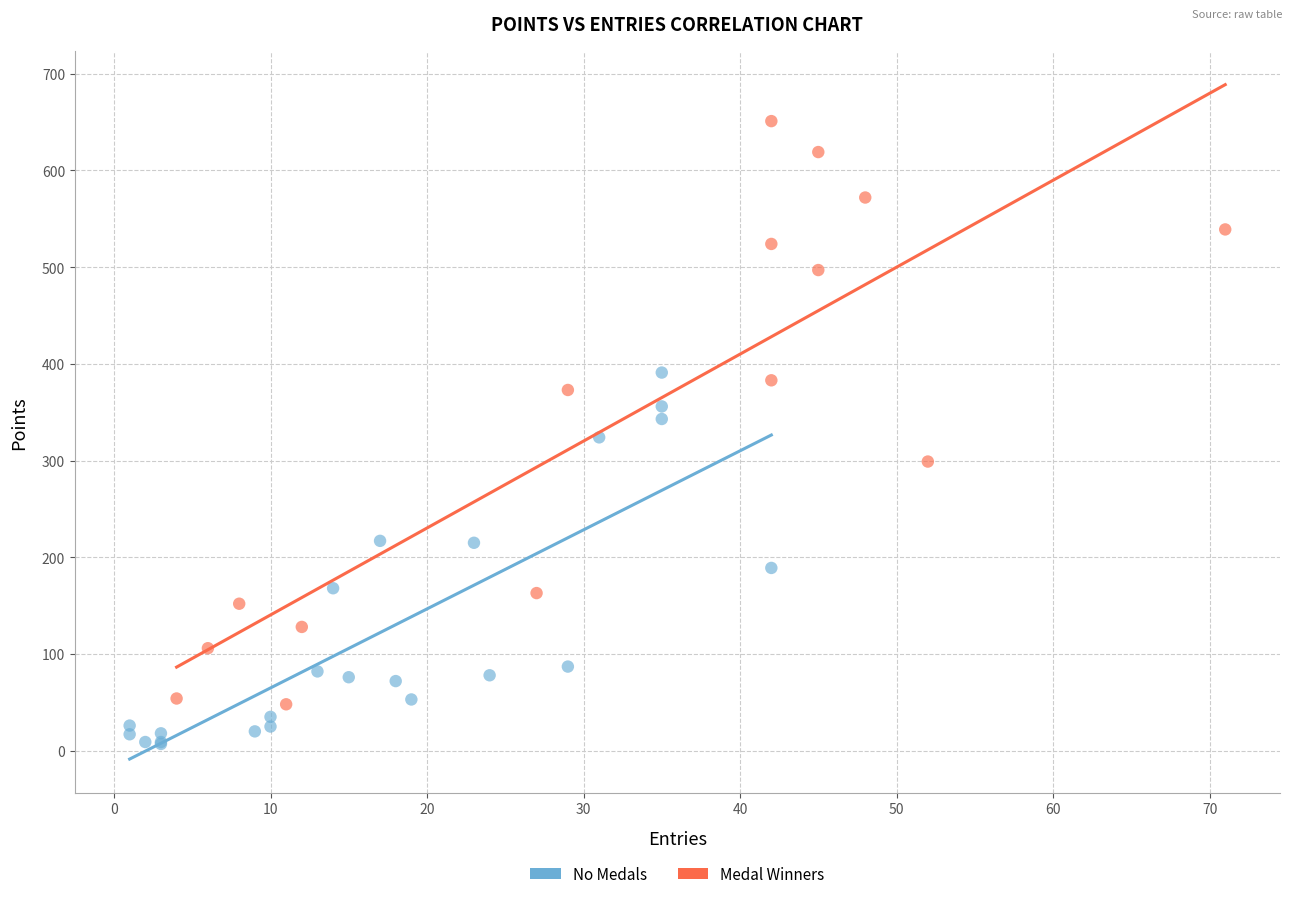

Which series contains the lowest Y value?

No Medals